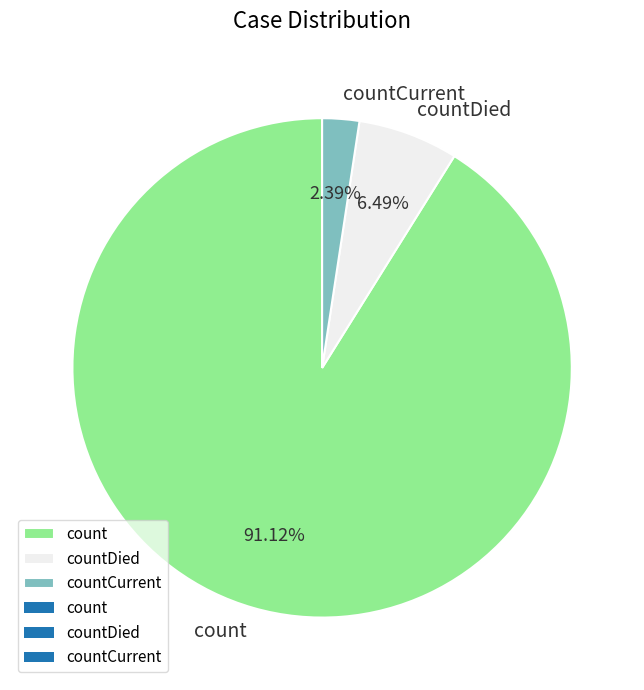

Which slice is the largest?

count